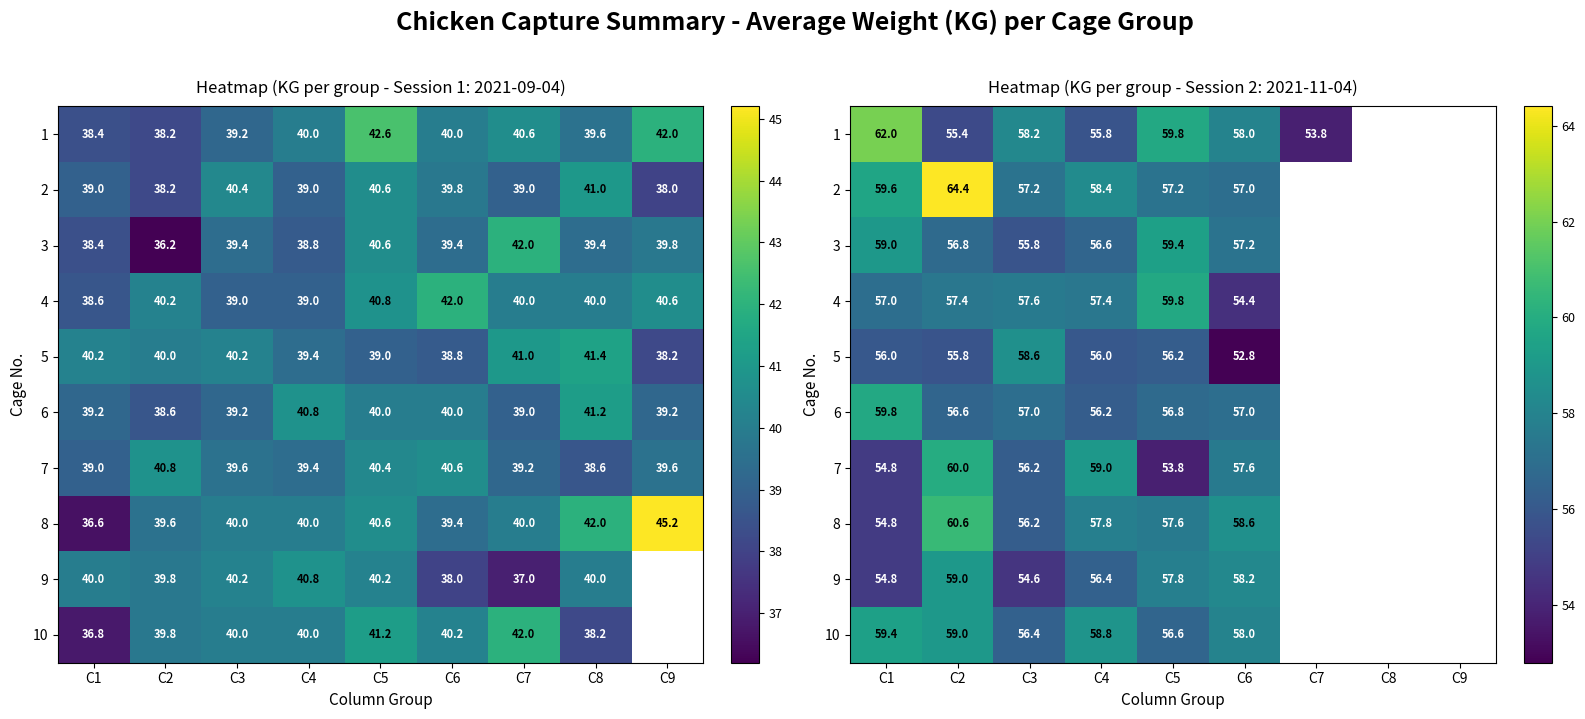

What is the difference between the maximum and minimum values in the 3 series?

3.6